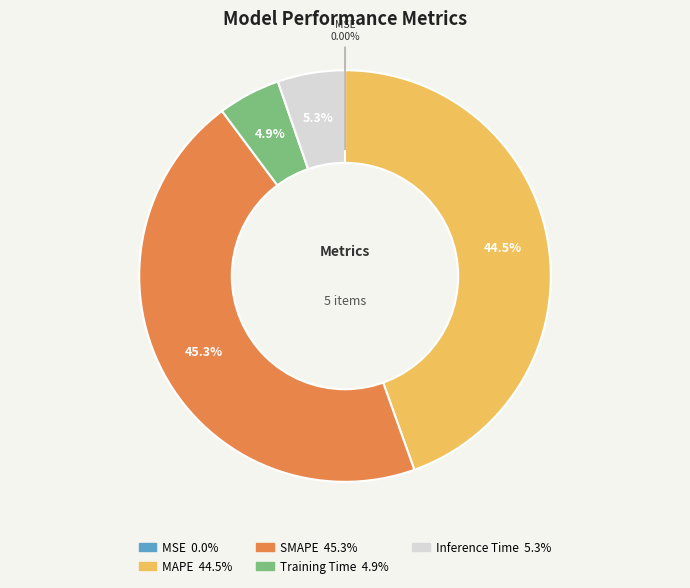

True or false: Inference Time accounts for 1% of the total.

False